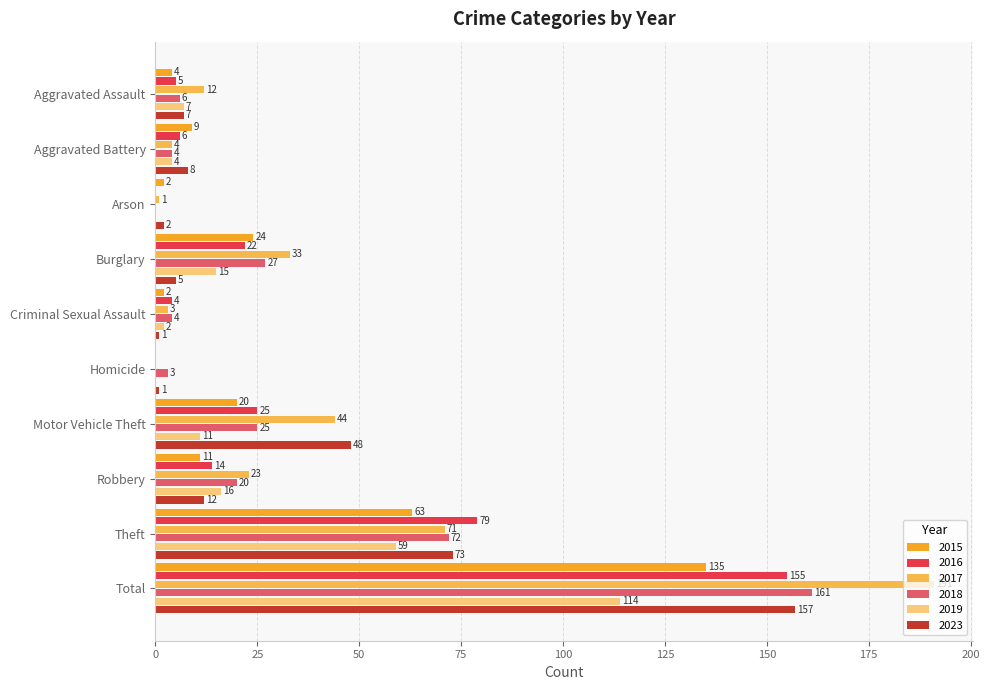

What is the greatest value displayed?

191